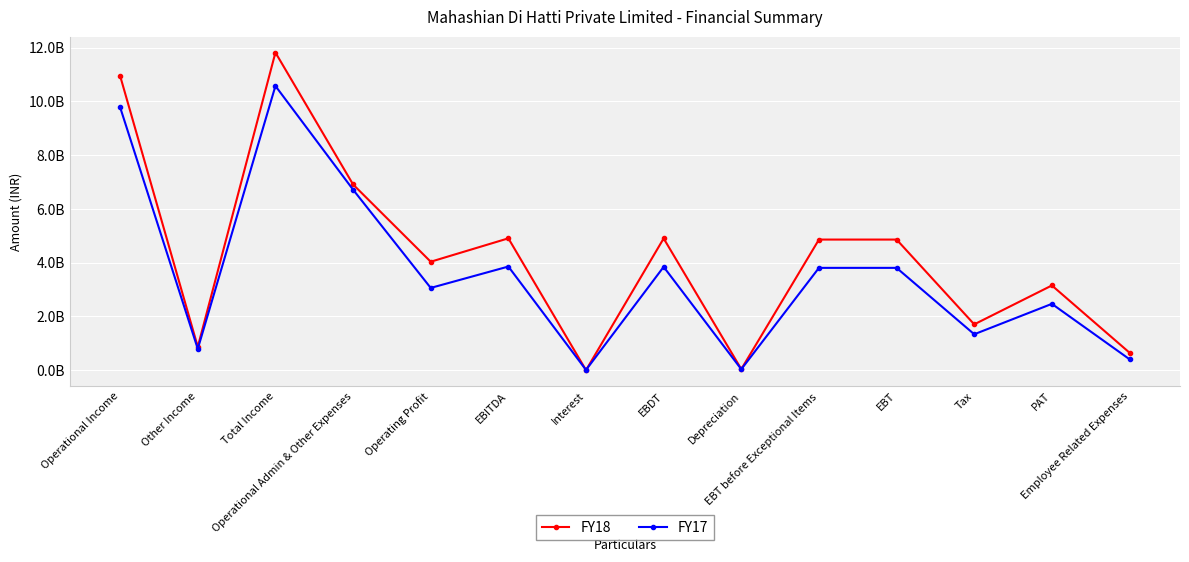

How many interior local peaks does the FY18 series have?

4